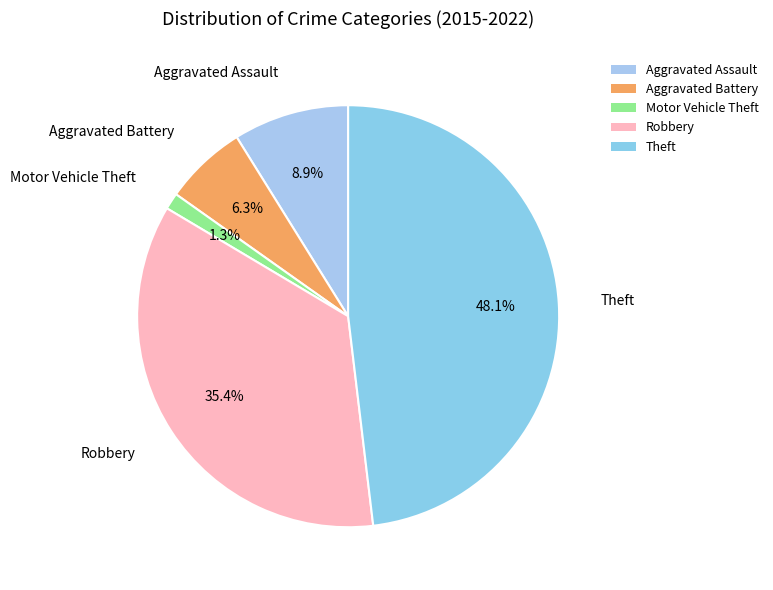

Does Aggravated Battery account for over 50% of the chart?

No